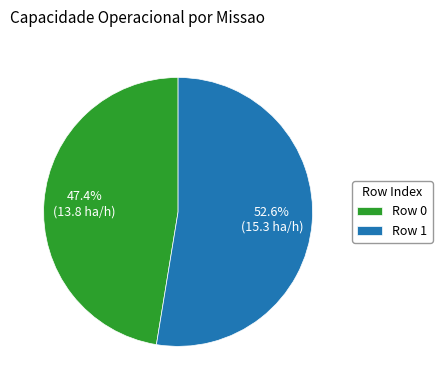

Which slice represents more than half of the pie?

Row 1